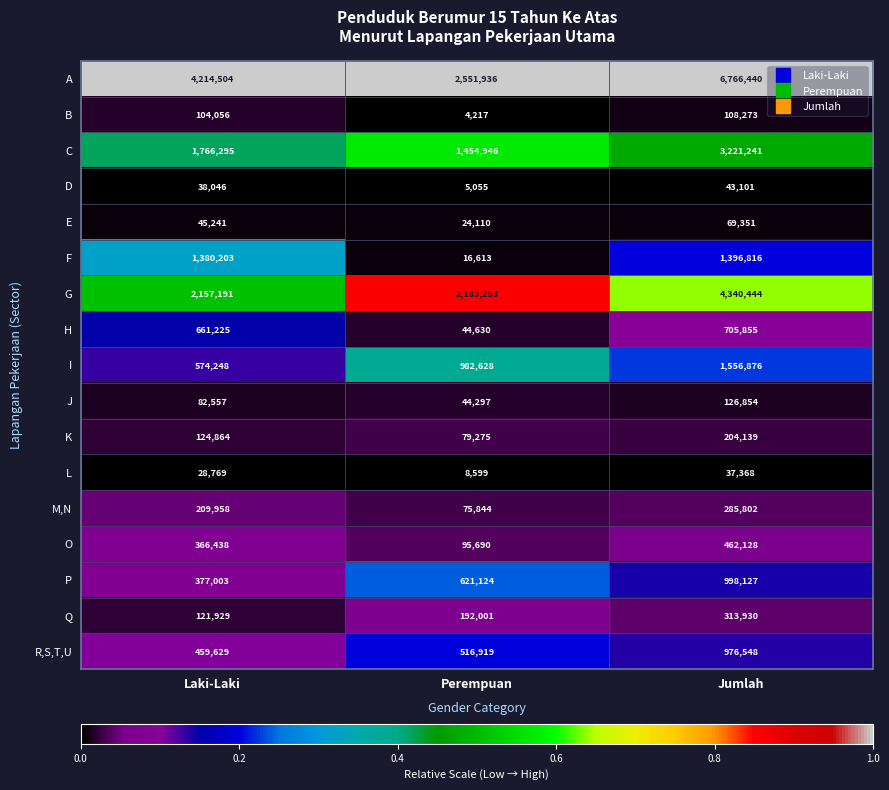

Which label corresponds to the smallest value in the chart?

Perempuan